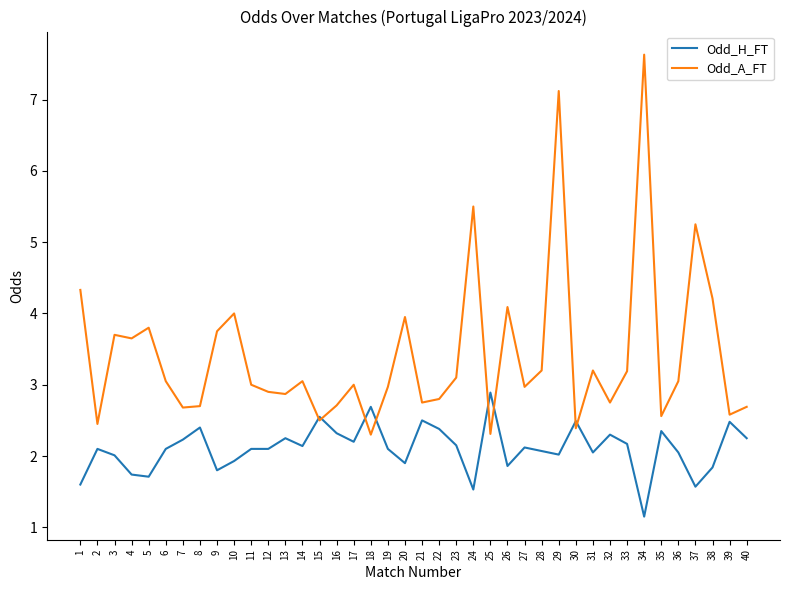

Which label corresponds to the smallest value in the chart?

34